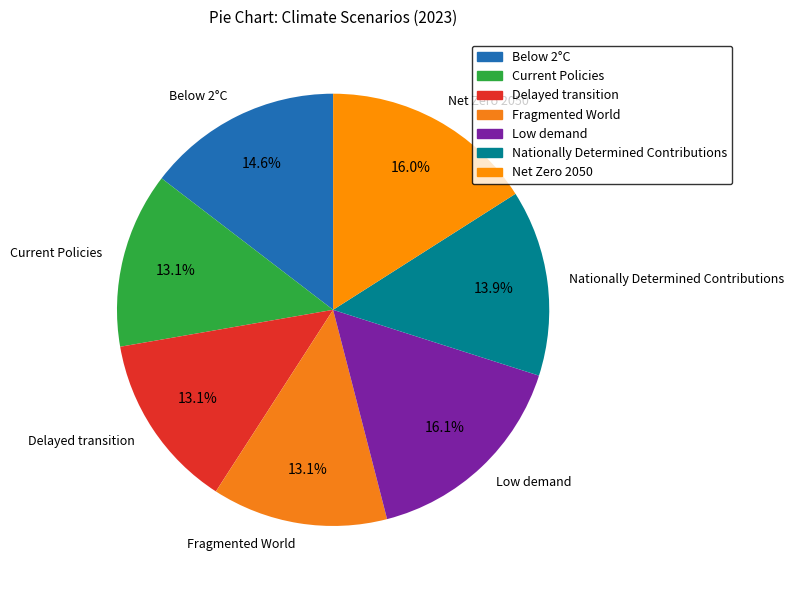

True or false: Nationally Determined Contributions accounts for 14% of the total.

True